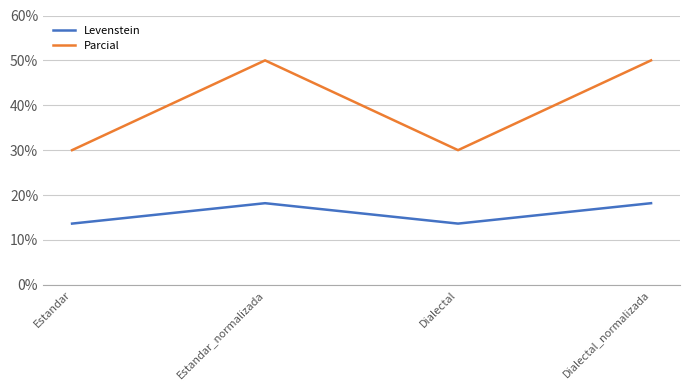

Reading left to right, extract all data points from this chart.

Levenstein: 13.6	18.2	13.6	18.2
Parcial: 30.0	50.0	30.0	50.0